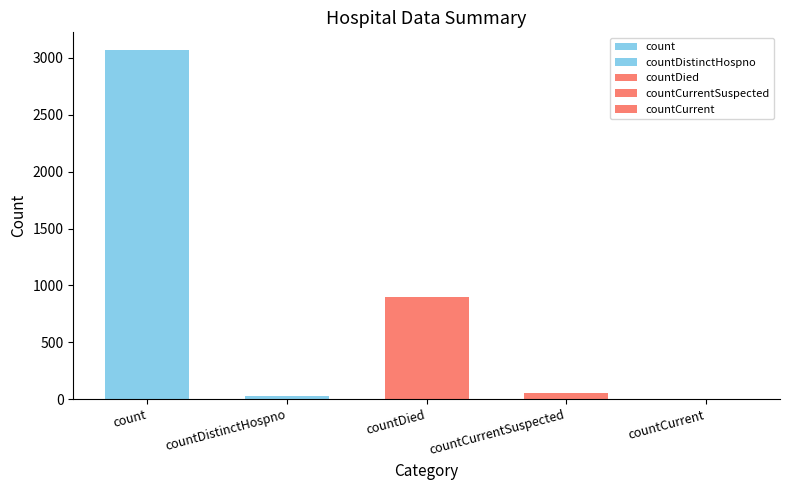

How many categories are shown in the chart?

5